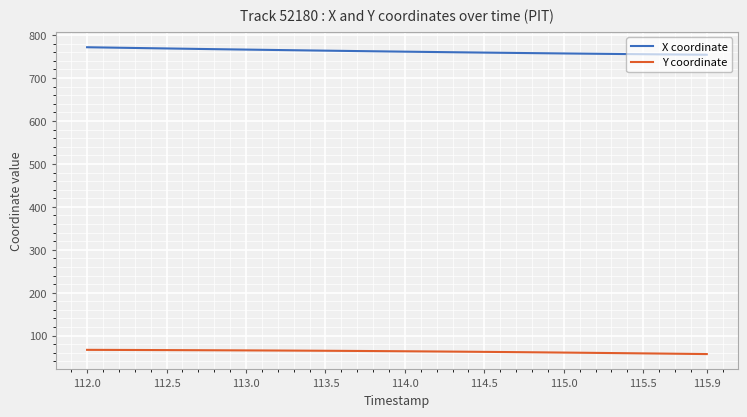

What is the smallest value displayed?

57.1